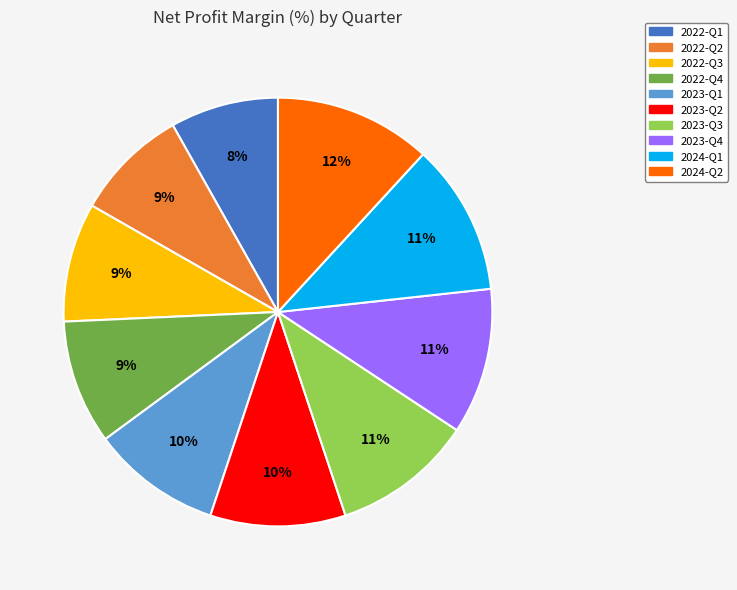

How many slices are in this pie chart?

10